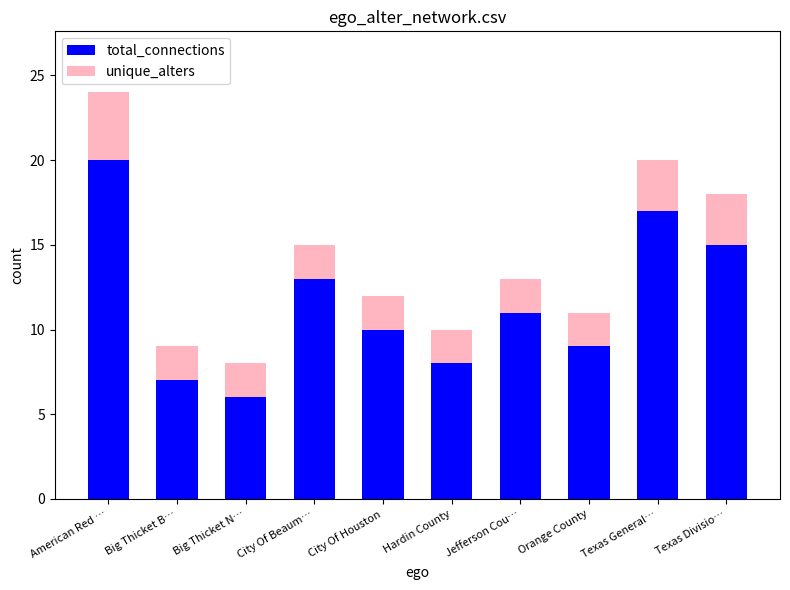

How many series are shown in this chart?

2